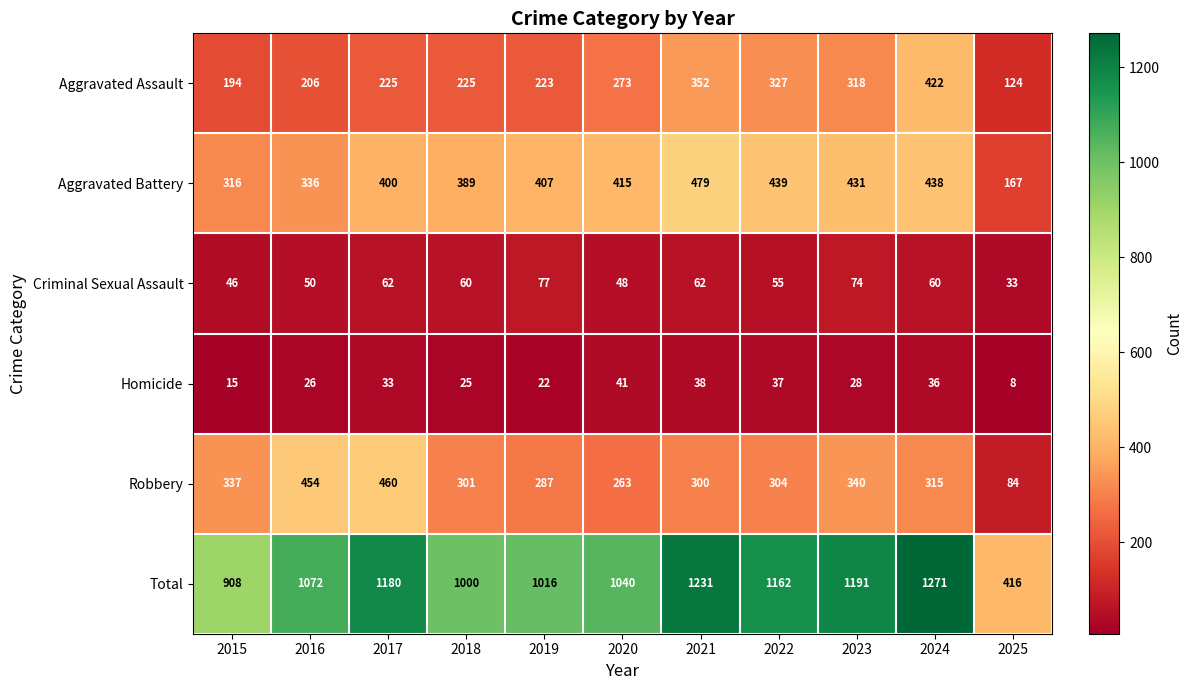

List the series in order of their peak value, highest first.

Total, Aggravated Battery, Robbery, Aggravated Assault, Criminal Sexual Assault, Homicide